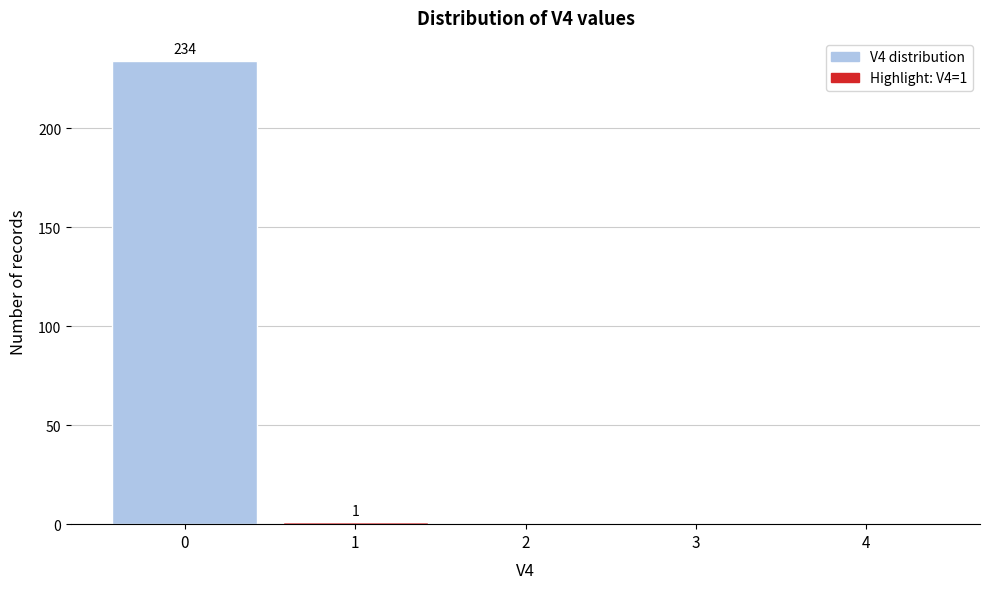

Reading left to right, what are all the values shown in this chart?

0=234	1=1	2=0	3=0	4=0